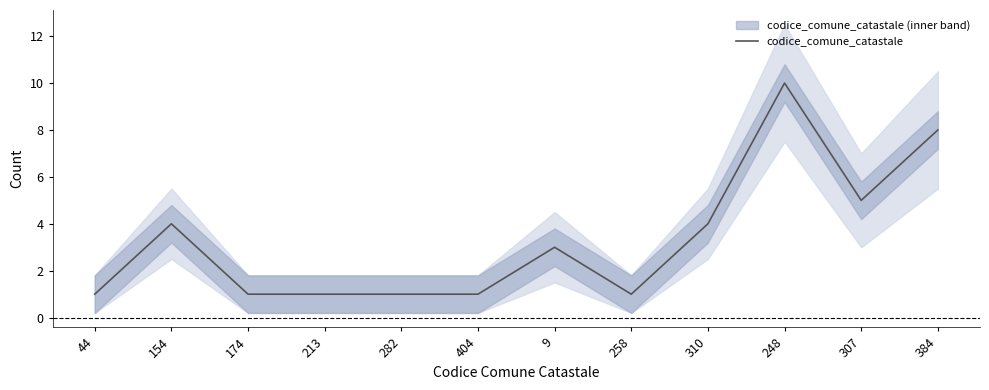

Reading left to right, transcribe all the data shown in this chart.

1	4	1	1	1	1	3	1	4	10	5	8